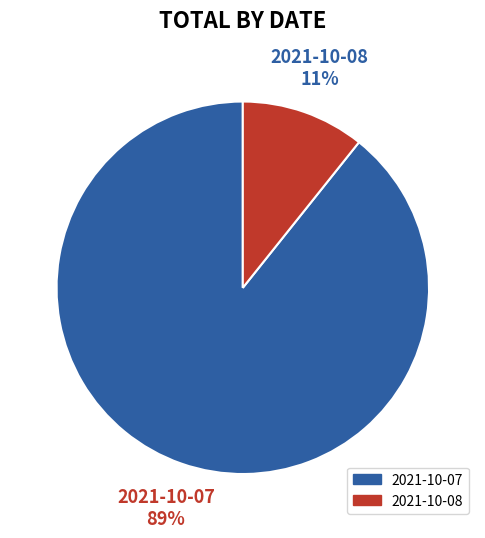

True or false: 2021-10-08 accounts for 11% of the total.

True